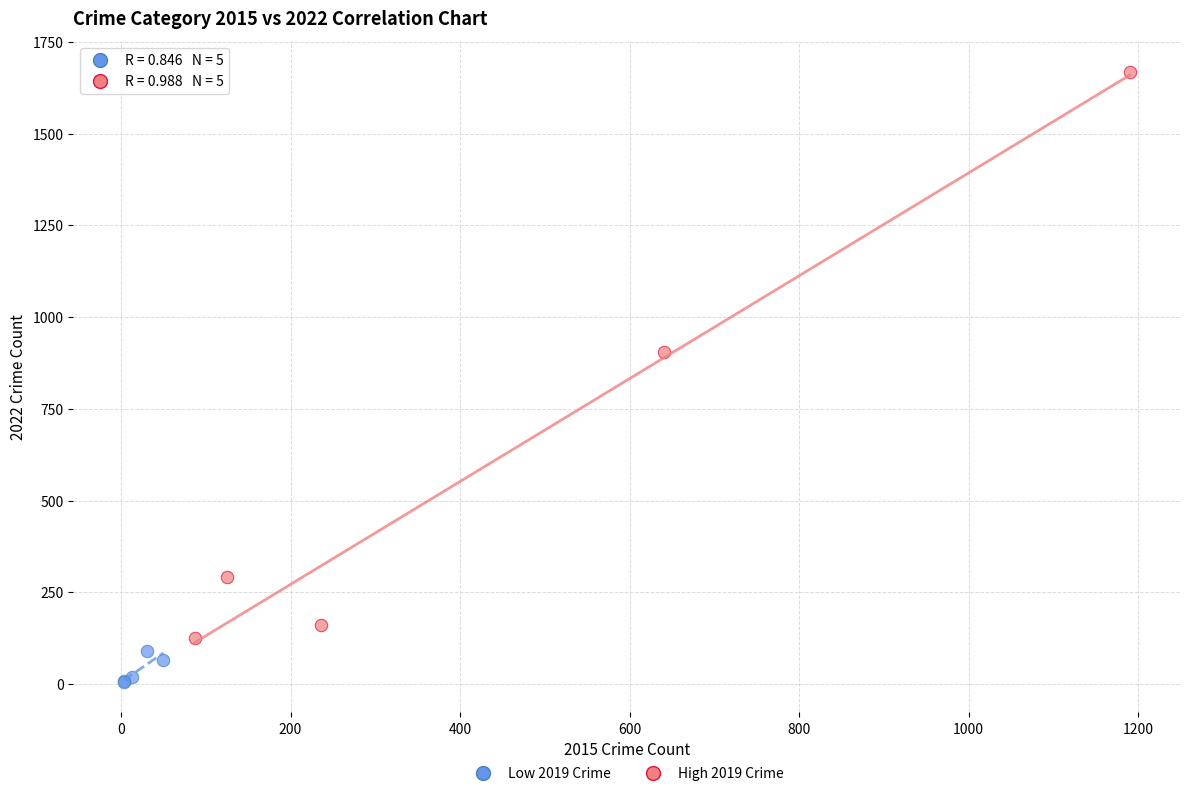

Which series has the largest Y range (max minus min)?

High 2019 Crime